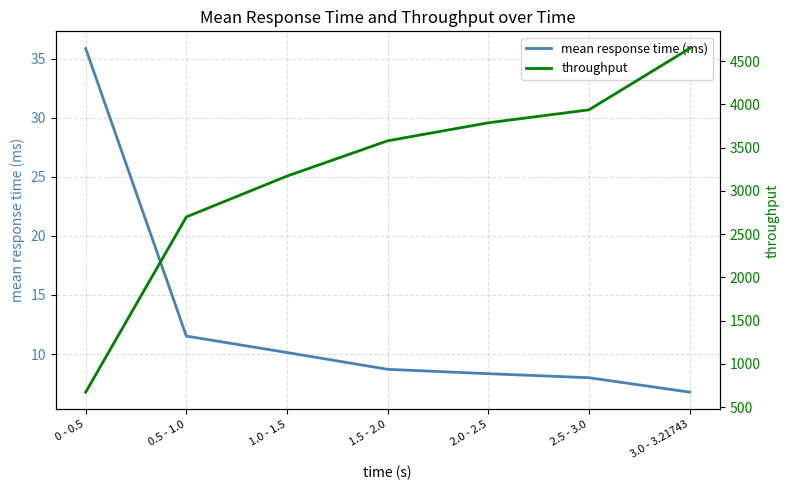

At how many categories does at least one series exceed 4452?

1